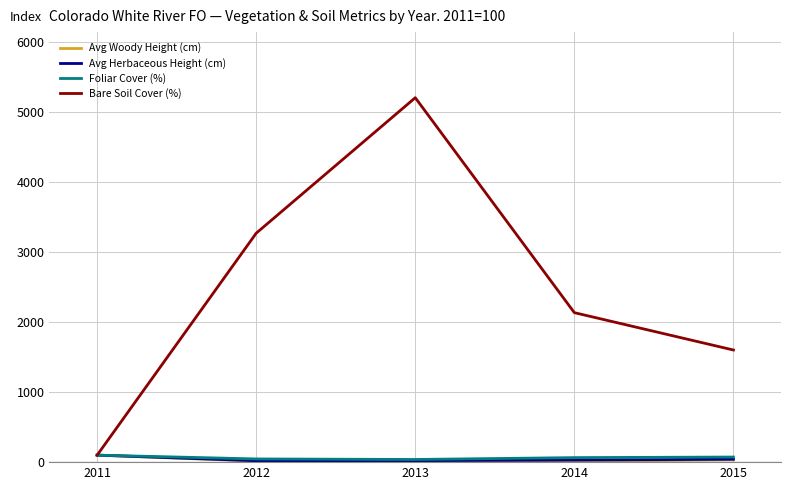

Which series has the largest range (max minus min)?

Bare Soil Cover (%)